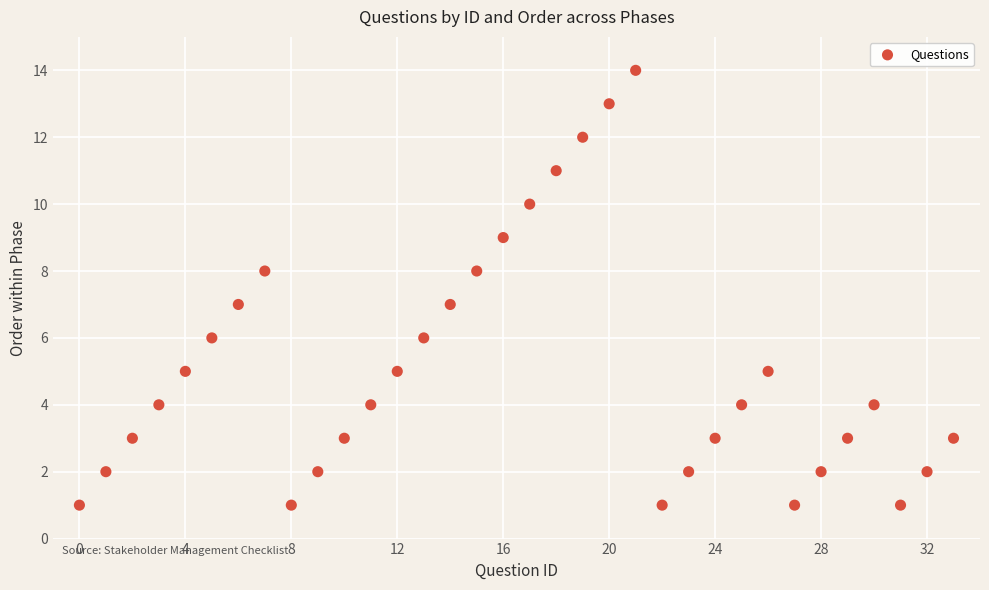

What is the range of Y values (max minus min)?

13